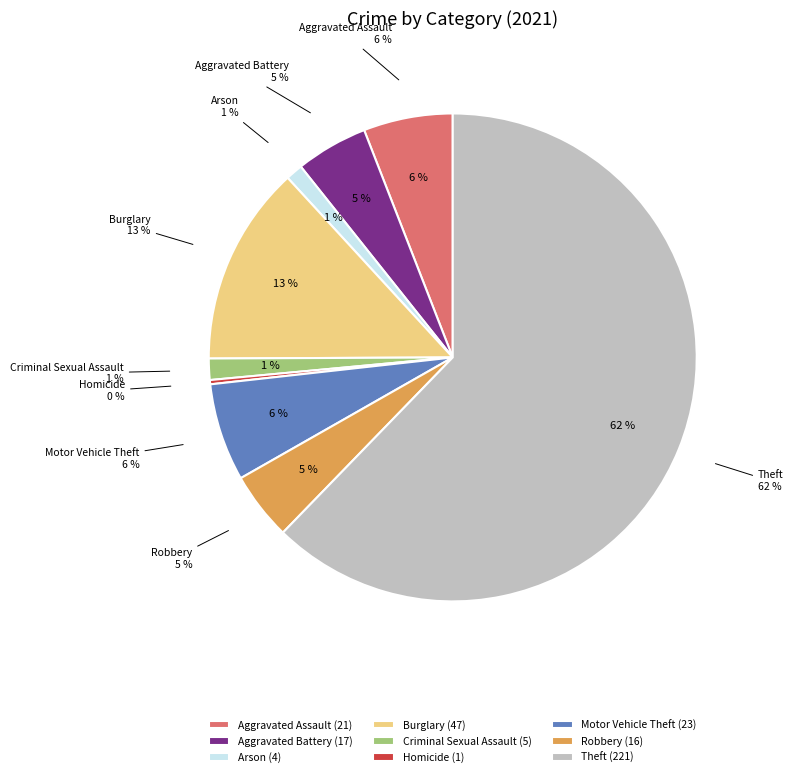

What percentage is the Aggravated Assault slice, to the nearest percent?

6%